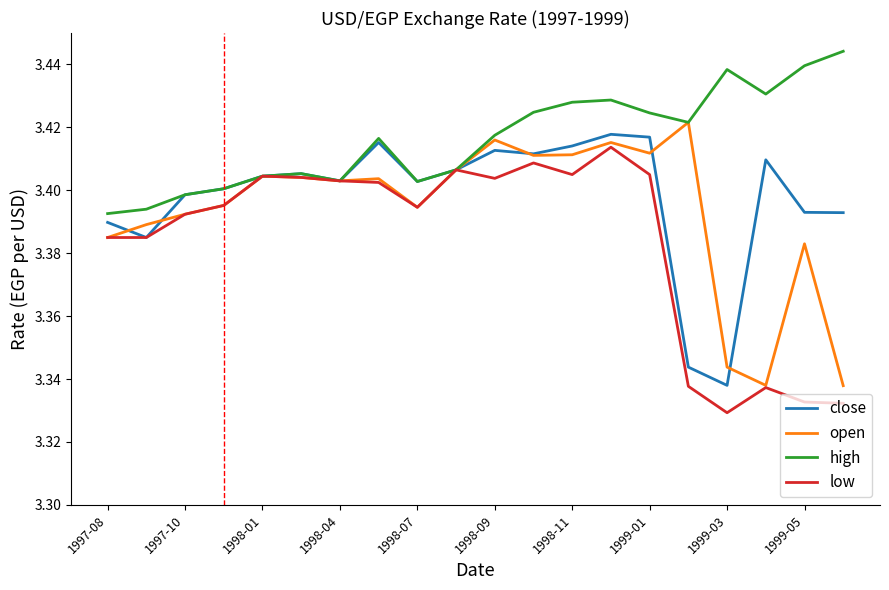

Which series has the largest total across all categories?

high